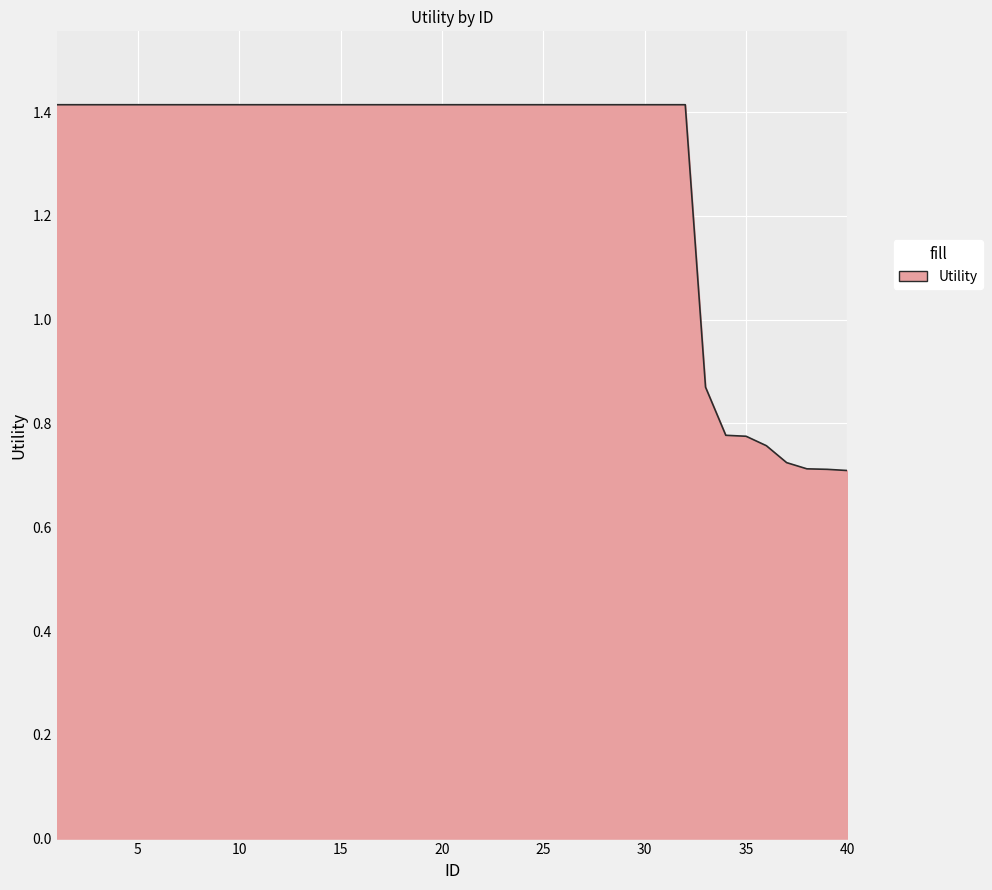

Does the chart have visible grid lines?

Yes